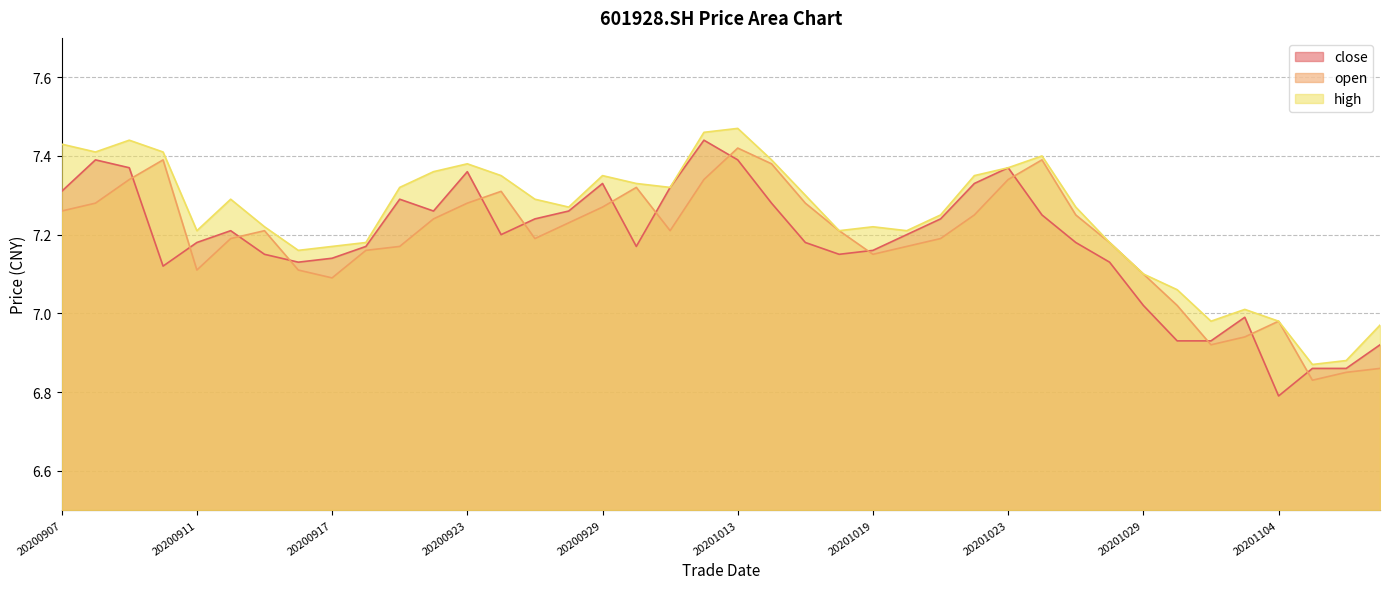

What is the difference between the highest and lowest values at 20200908?

0.1